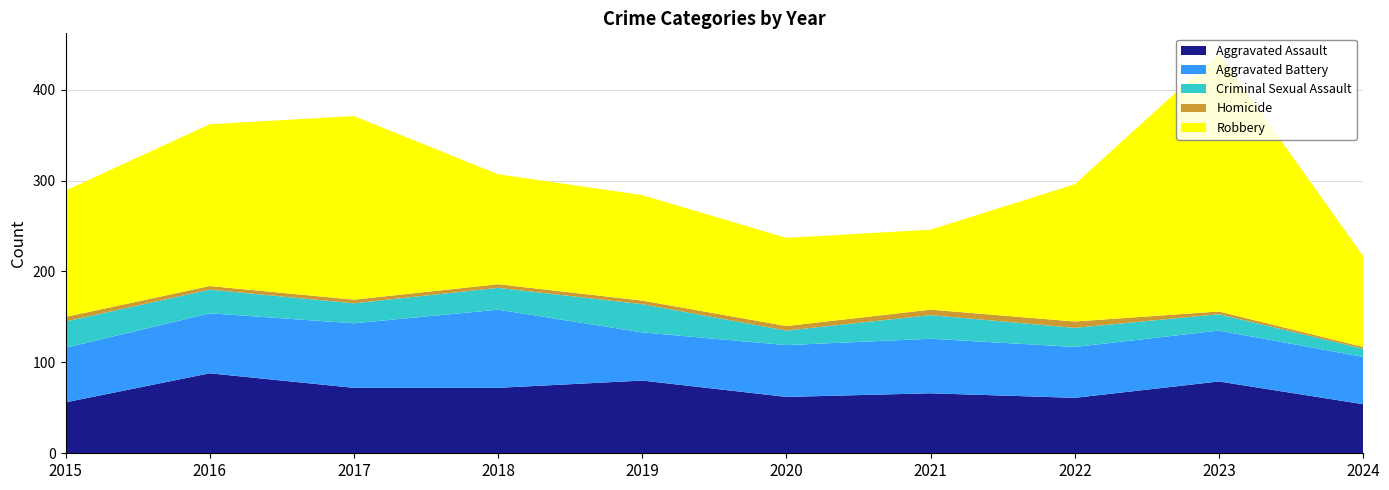

Reading right to left, list all the values displayed in this chart.

Aggravated Assault: 54	79	61	66	62	80	72	72	88	56
Aggravated Battery: 52	56	56	60	57	53	86	71	66	60
Criminal Sexual Assault: 9	18	21	26	16	31	24	22	26	29
Homicide: 2	3	7	6	5	4	4	4	4	5
Robbery: 100	284	151	88	97	116	121	202	178	139